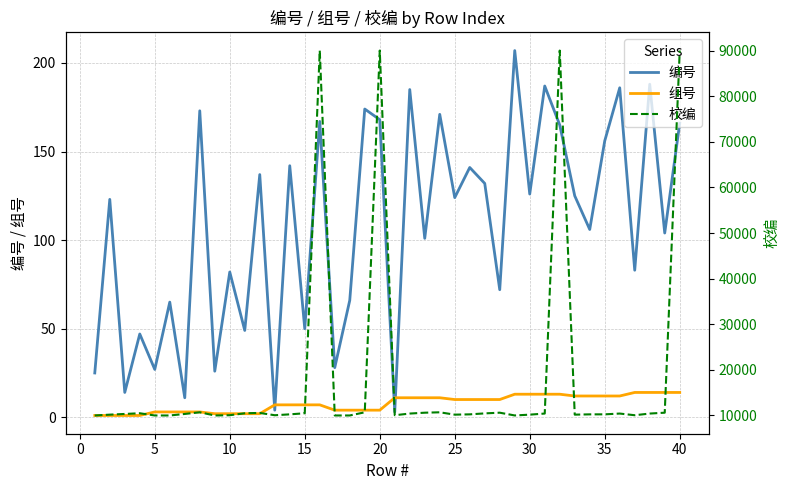

Reading right to left, transcribe all the data shown in this chart.

编号: 166	104	188	83	186	156	106	125	165	187	126	207	72	132	141	124	171	101	185	3	168	174	66	28	167	50	142	4	137	49	82	26	173	11	65	27	47	14	123	25
组号: 14	14	14	14	12	12	12	12	13	13	13	13	10	10	10	10	11	11	11	11	4	4	4	4	7	7	7	7	2	2	2	2	3	3	3	3	1	1	1	1
校编: 90001	10610	10422	10056	10422	10251	10246	10183	90001	10422	10183	10006	10611	10459	10247	10183	10698	10610	10422	10055	90001	10698	10002	10001	90001	10487	10247	10055	10559	10487	10056	10001	10698	10335	10002	10001	10487	10335	10183	10001